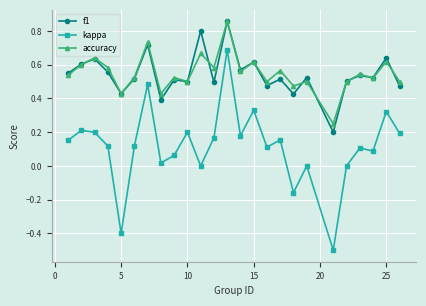

True or false: f1 has more than 2 points higher than both neighbors.

True